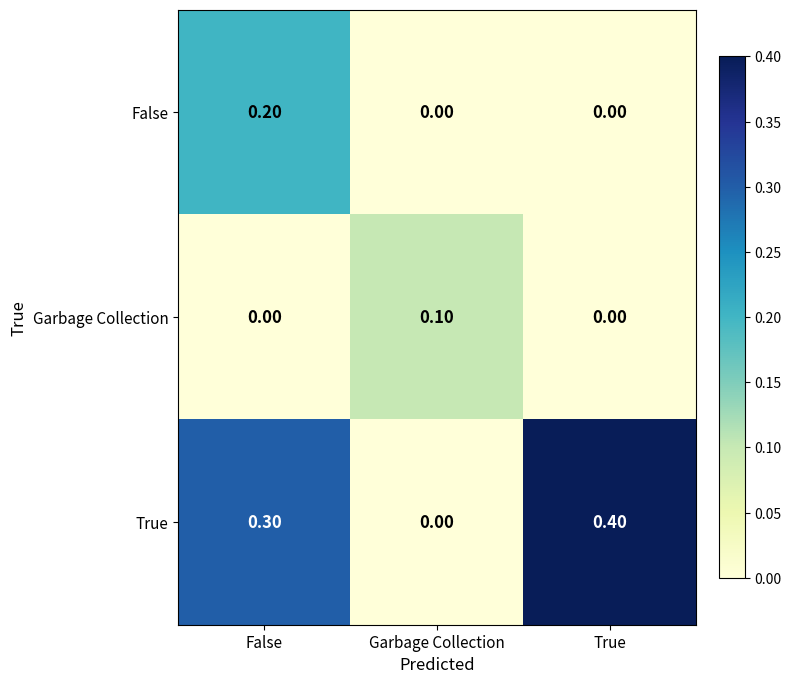

What is the maximum value shown in the chart?

0.4